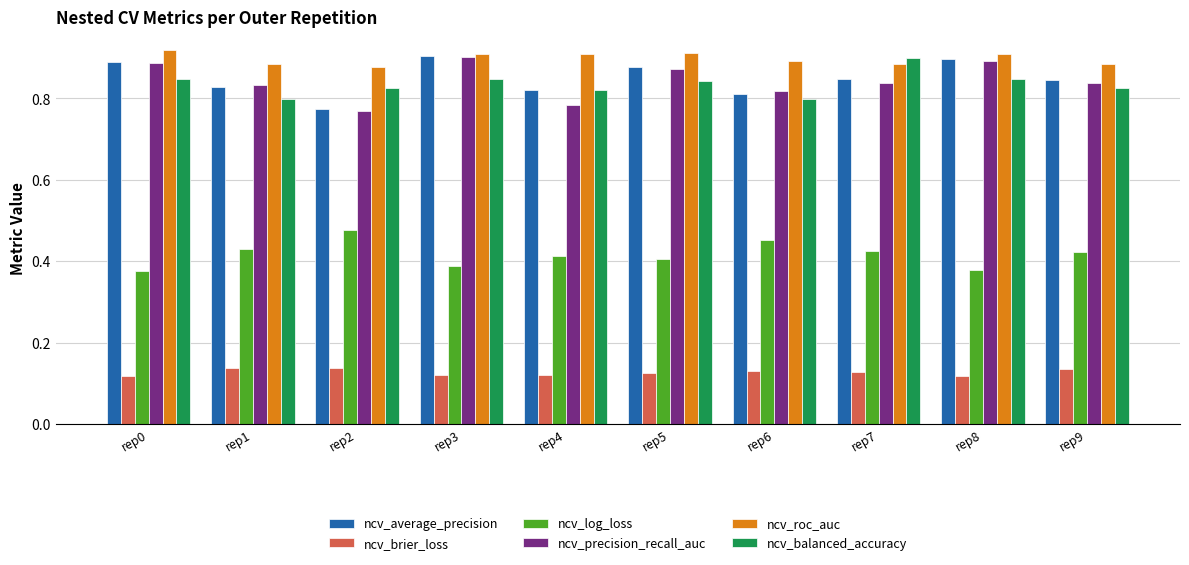

What is the sum of all ncv_log_loss values?

4.2